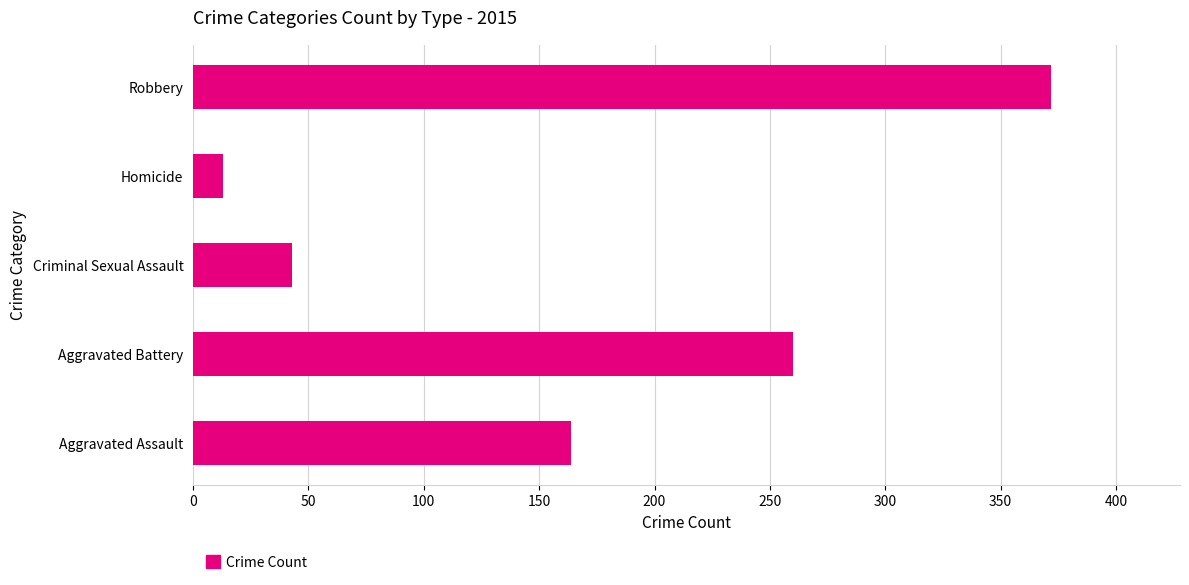

Reading bottom to top, extract all data points from this chart.

164	260	43	13	372